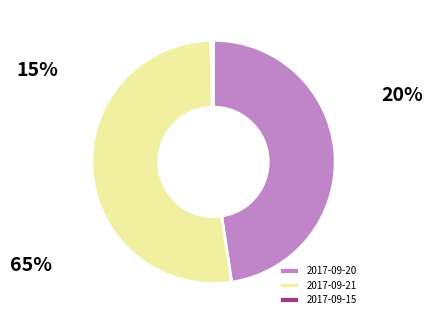

True or false: 2017-09-20 accounts for 48% of the total.

True